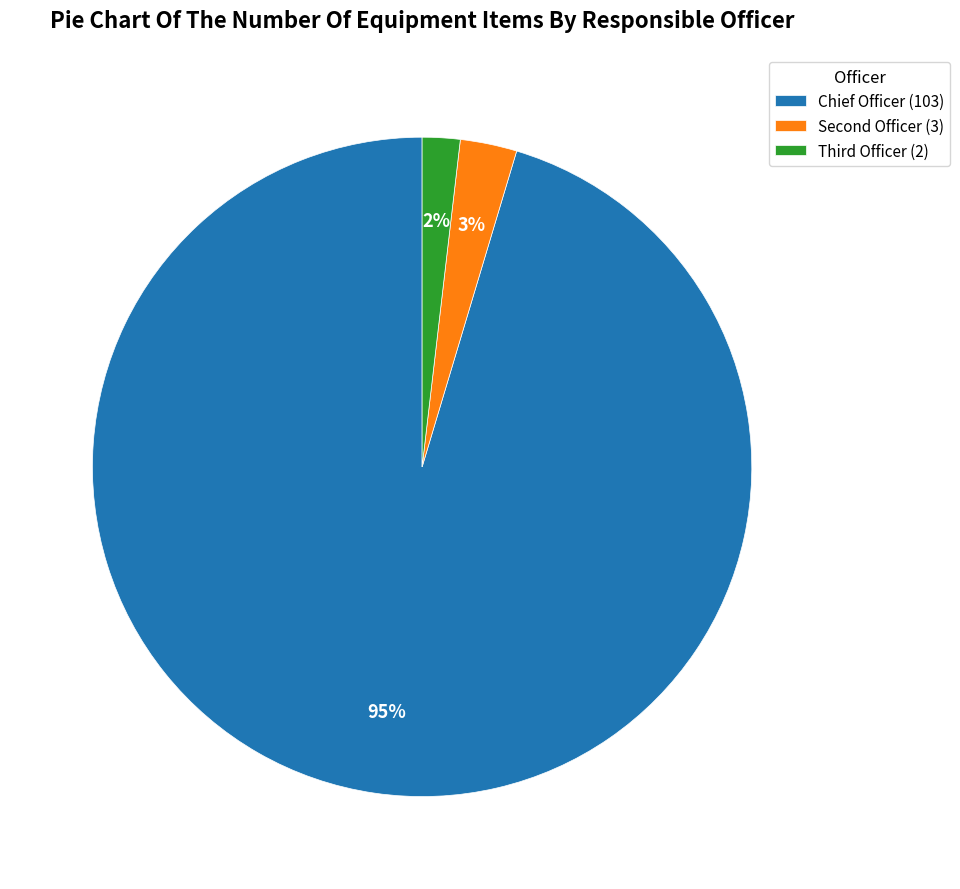

To the nearest percent, what is the average slice percentage?

33%